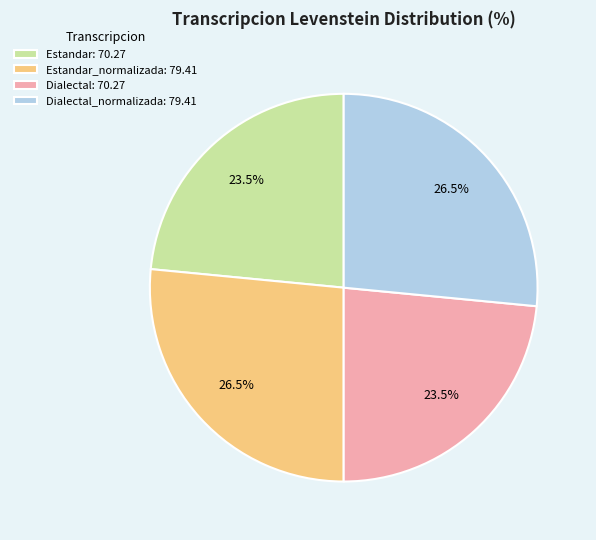

Between Estandar_normalizada: 79.41 and Estandar: 70.27, which is larger?

Estandar_normalizada: 79.41